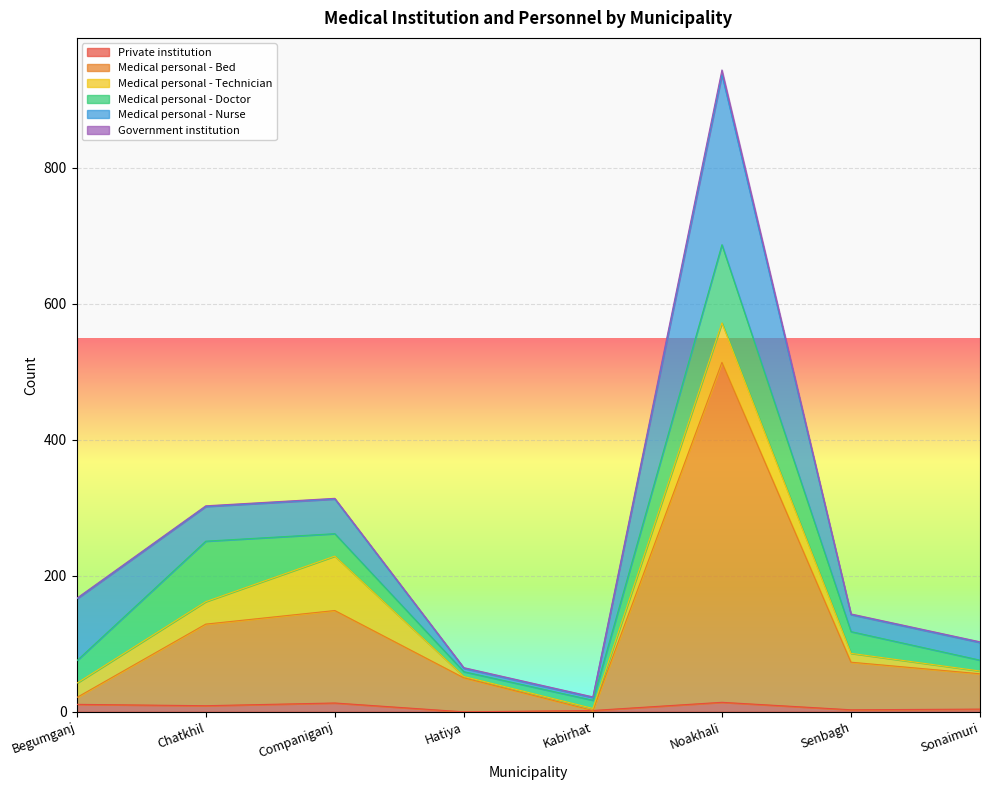

How many values in the Medical personal - Technician series are below 21?

4